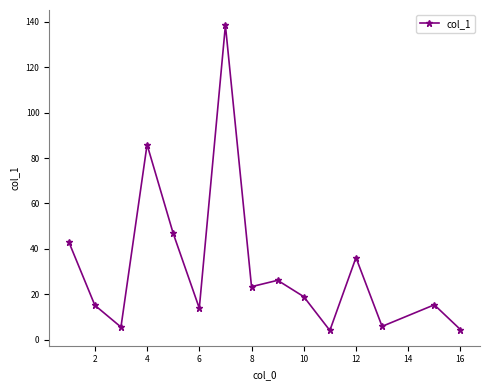

What is the difference between the second highest and minimum values?

81.9